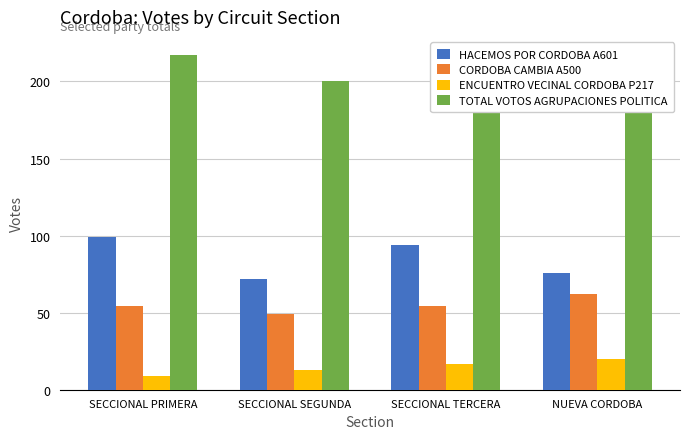

What is the value of the TOTAL VOTOS AGRUPACIONES POLITICA bar at the 3rd from the left?

218